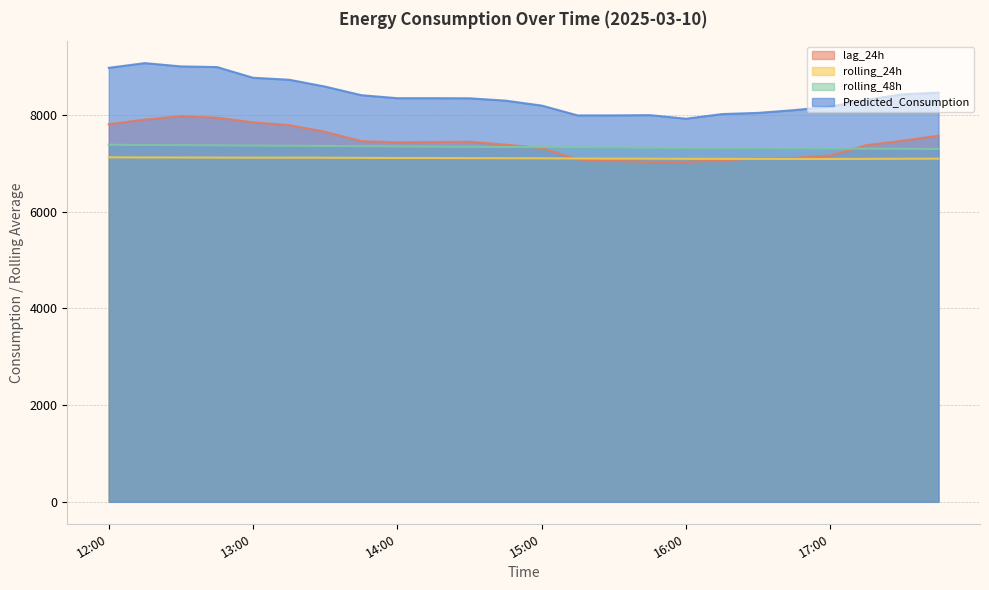

Where do rolling_48h and lag_24h first cross each other?

14:45 and 15:00